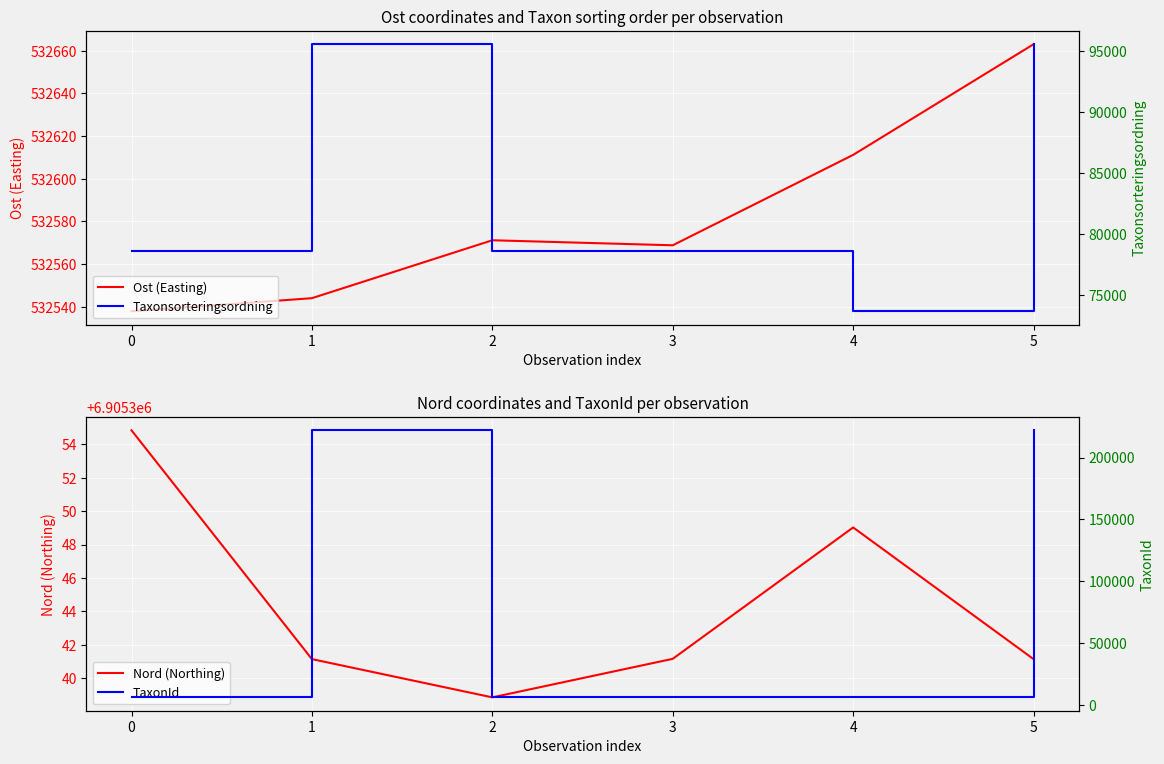

How many times do Taxonsorteringsordning and TaxonId cross each other?

3